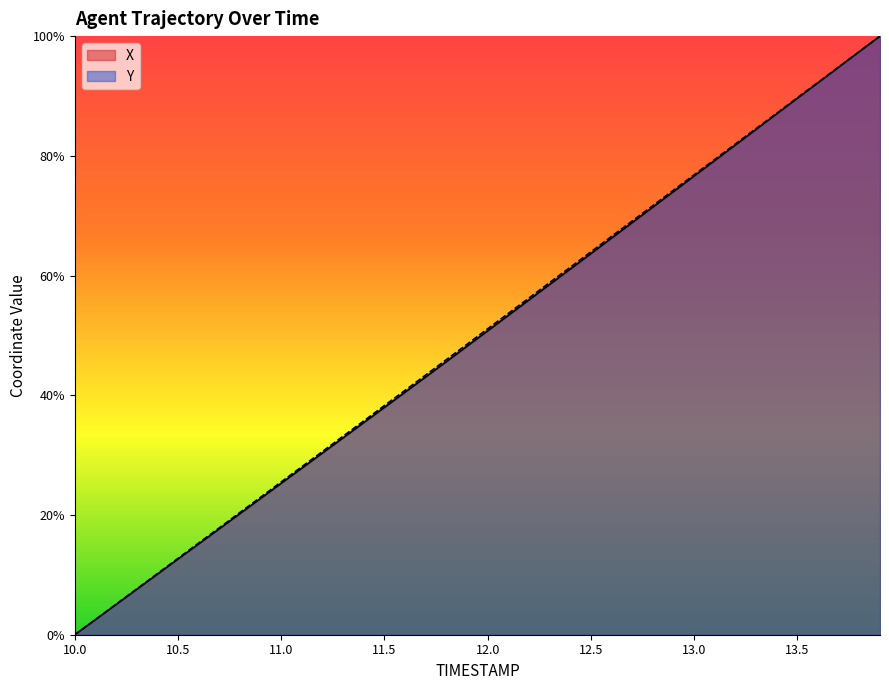

Is the value of Y at 13.1 greater than the value of X at 12.8?

Yes